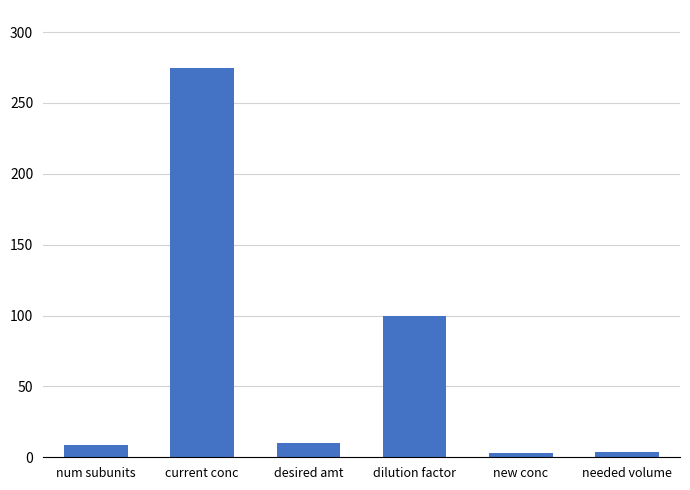

What is the label of the 1st bar from the left?

num subunits